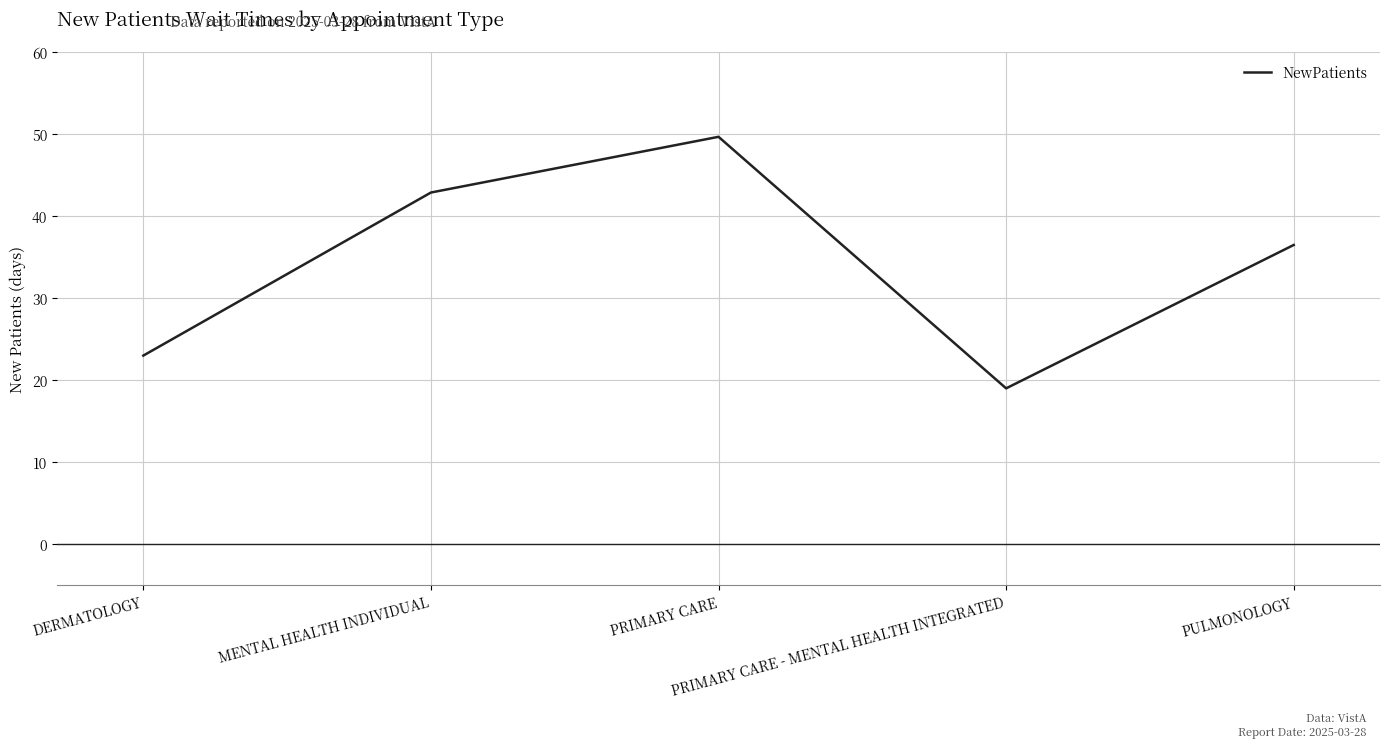

Reading left to right, transcribe all the data shown in this chart.

DERMATOLOGY=23.0	MENTAL HEALTH INDIVIDUAL=42.9	PRIMARY CARE=49.7	PRIMARY CARE - MENTAL HEALTH INTEGRATED=19.0	PULMONOLOGY=36.5